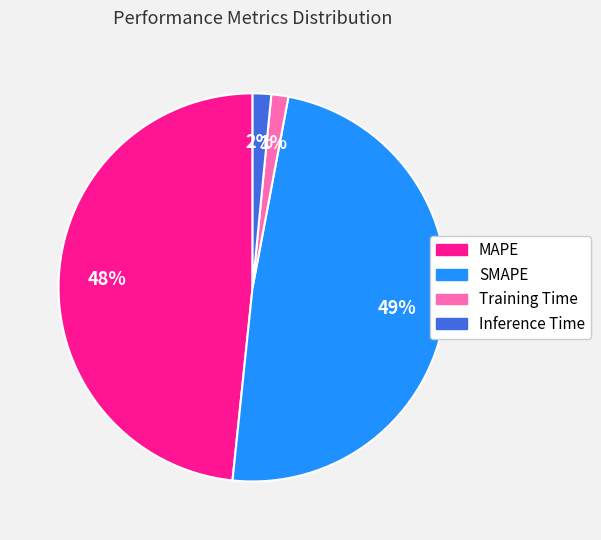

Is it true that SMAPE is 40% of the pie?

False